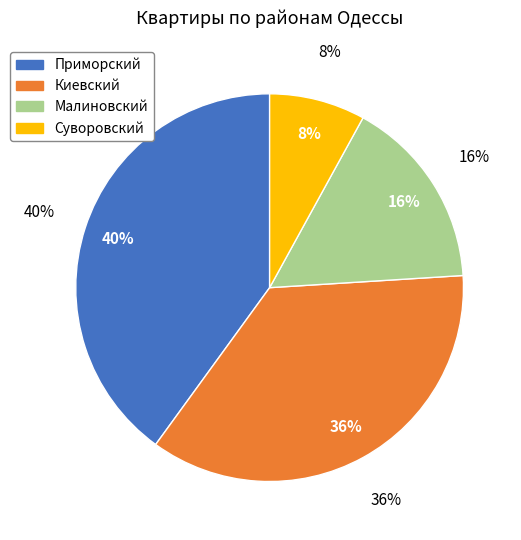

The Приморский slice represents 22% of the pie. True or false?

False